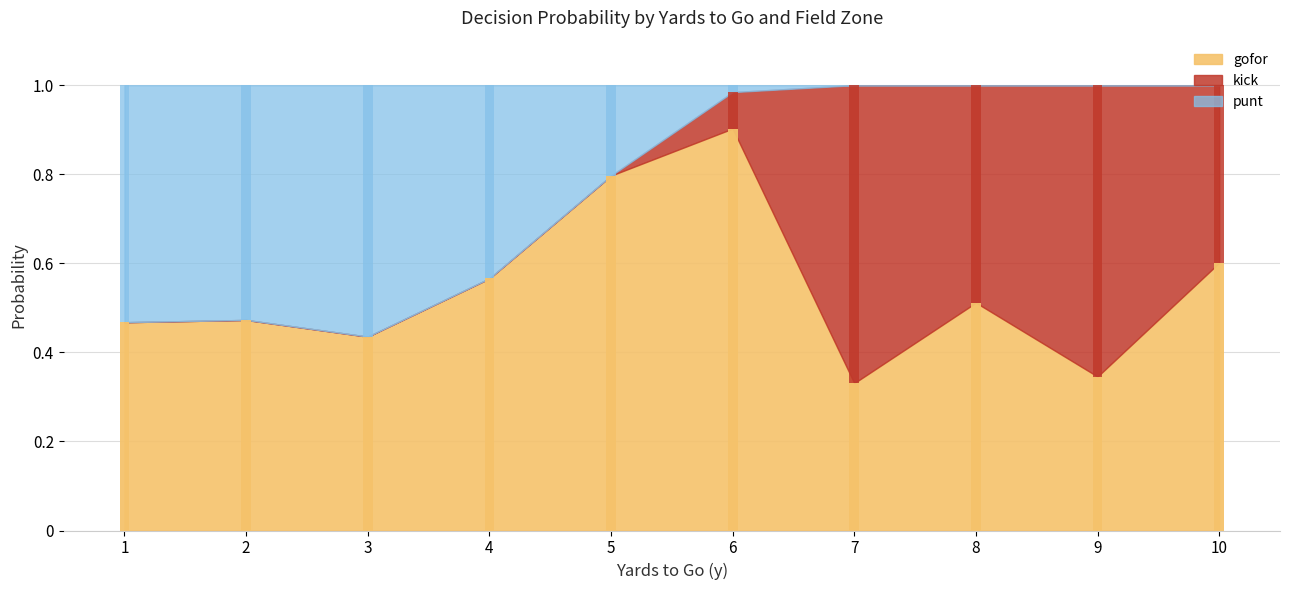

How many series are shown in this chart?

3